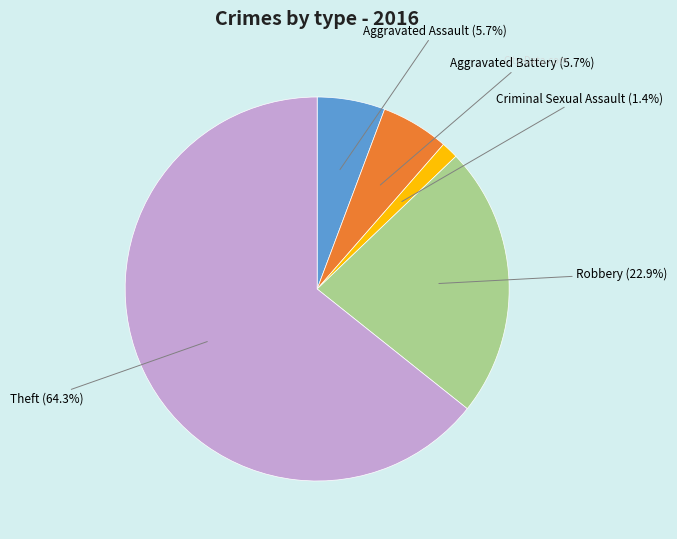

To the nearest percent, what is the combined percentage of Aggravated Battery and Robbery?

29%